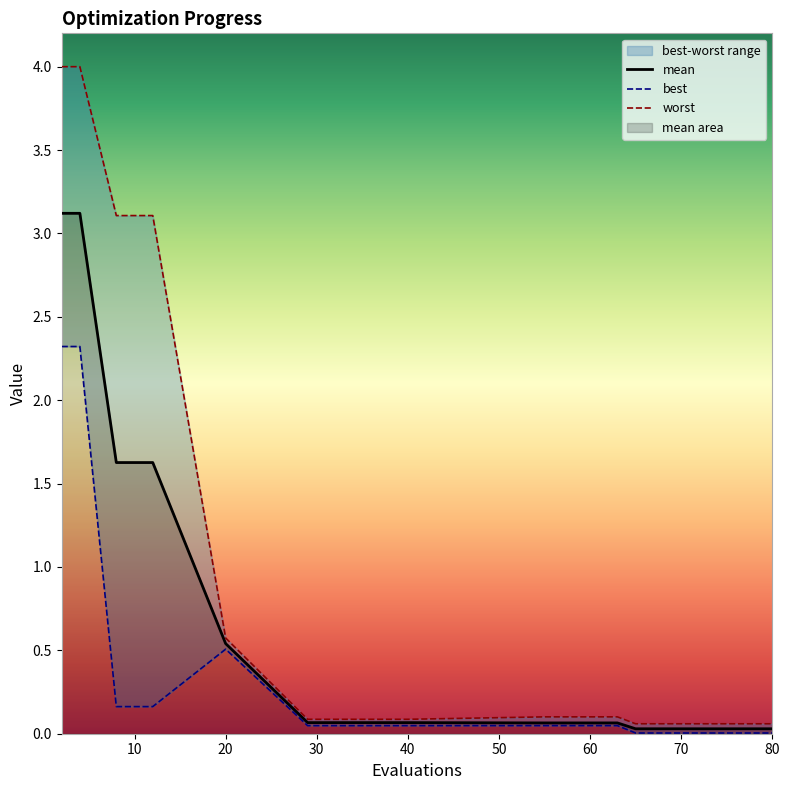

True or false: mean has more than 0 interior local peaks.

False